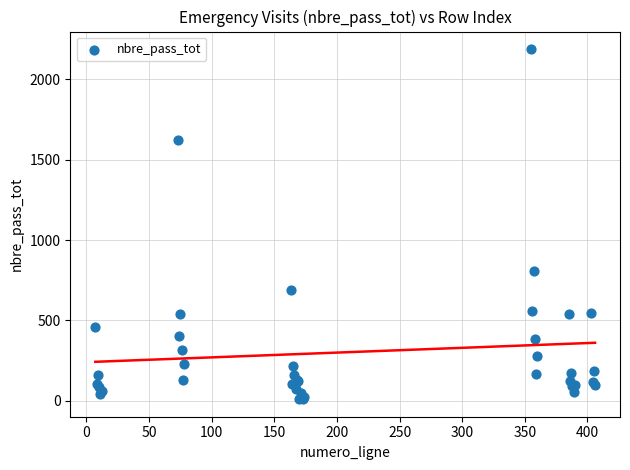

What Y value in the scatter plot is closest to 1099?

807